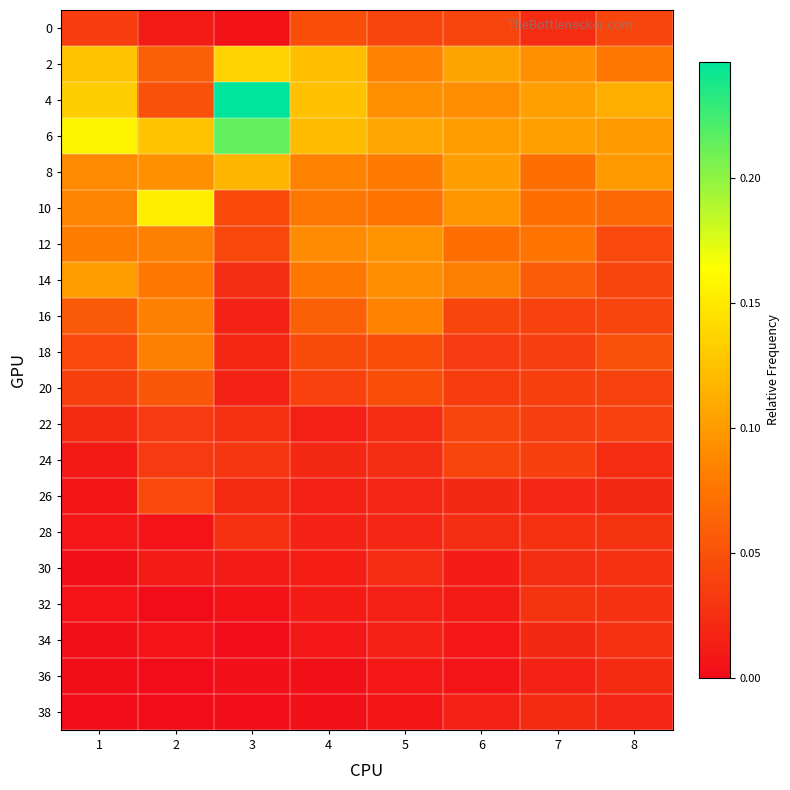

Between 3 and 8, which is larger?

8